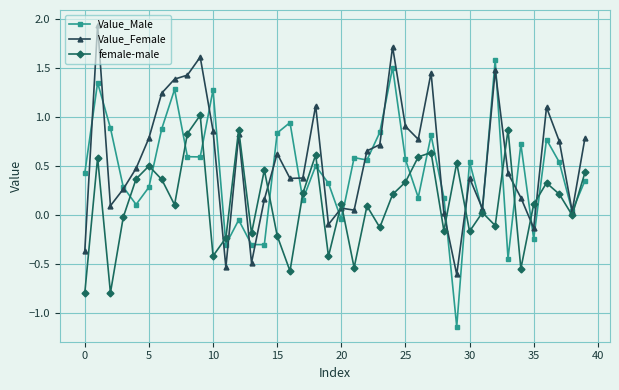

List the series in order of their overall mean, highest first.

Value_Female, Value_Male, female-male